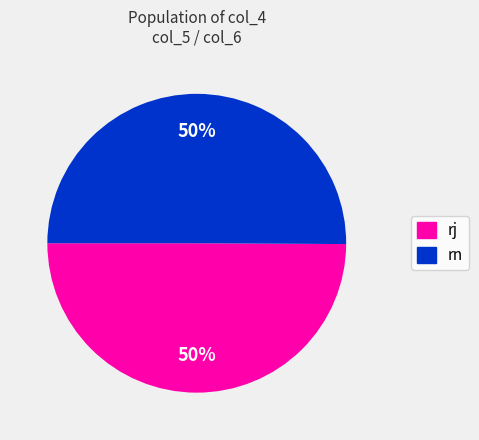

To the nearest percent, what is the average slice percentage?

50%